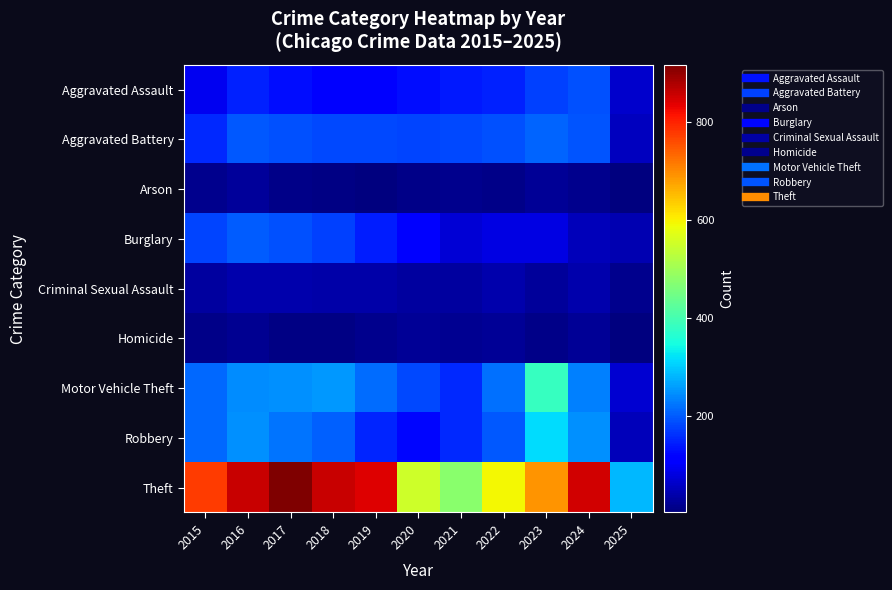

Count the number of categories in the chart.

11